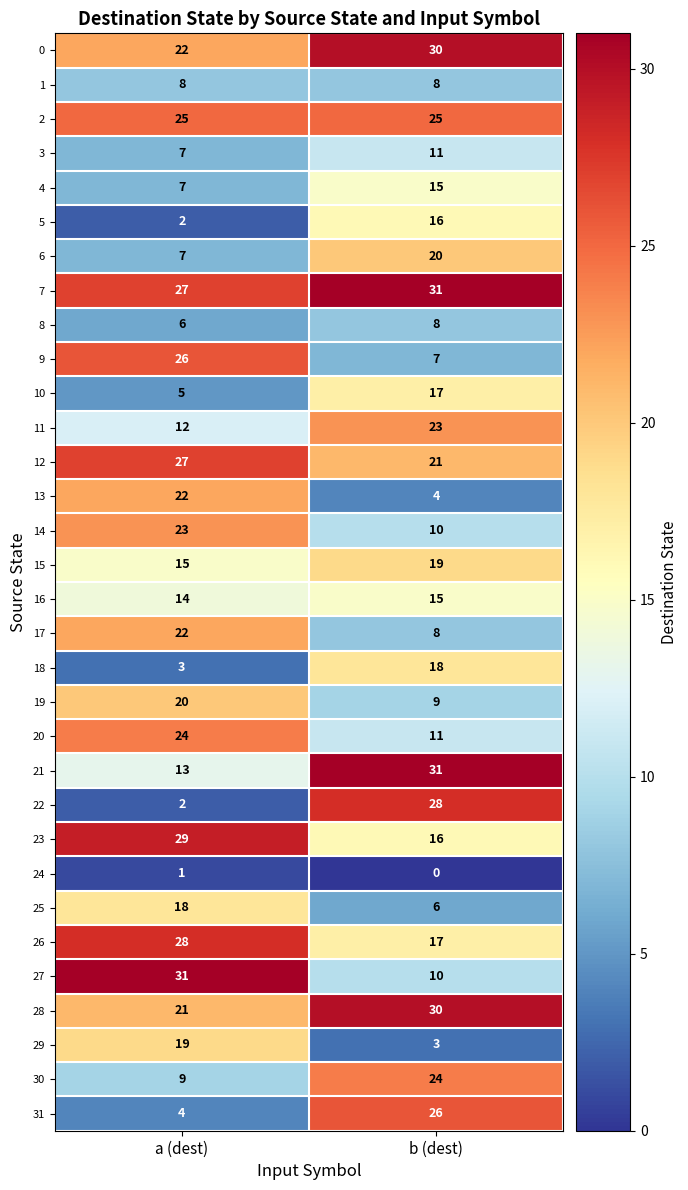

At which category is the sum across all series the highest?

b (dest)